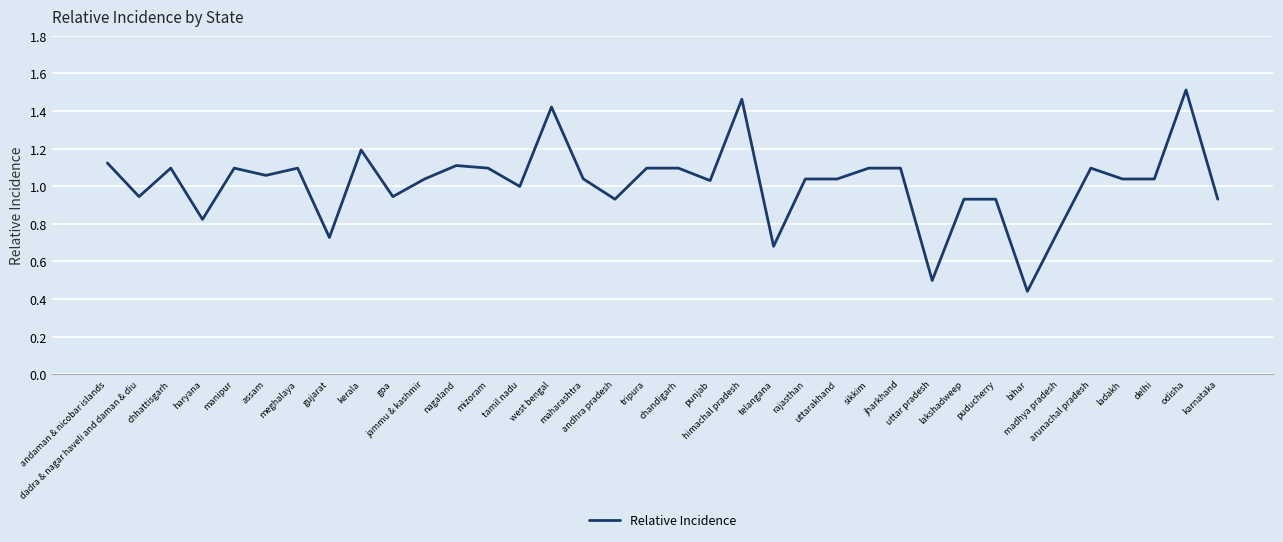

Rank the categories by value from highest to lowest.

odisha, himachal pradesh, west bengal, kerala, andaman & nicobar islands, nagaland, chhattisgarh, manipur, meghalaya, mizoram, tripura, chandigarh, sikkim, jharkhand, arunachal pradesh, assam, maharashtra, jammu & kashmir, rajasthan, uttarakhand, ladakh, delhi, punjab, tamil nadu, dadra & nagar haveli and daman & diu, goa, andhra pradesh, lakshadweep, puducherry, karnataka, haryana, madhya pradesh, gujarat, telangana, uttar pradesh, bihar